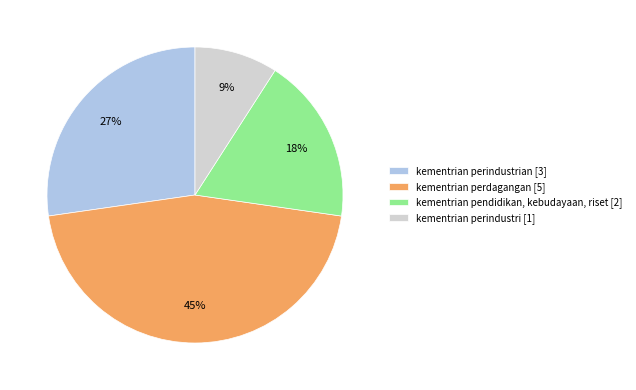

To the nearest percent, what is the difference between the largest and smallest slice percentages?

36%